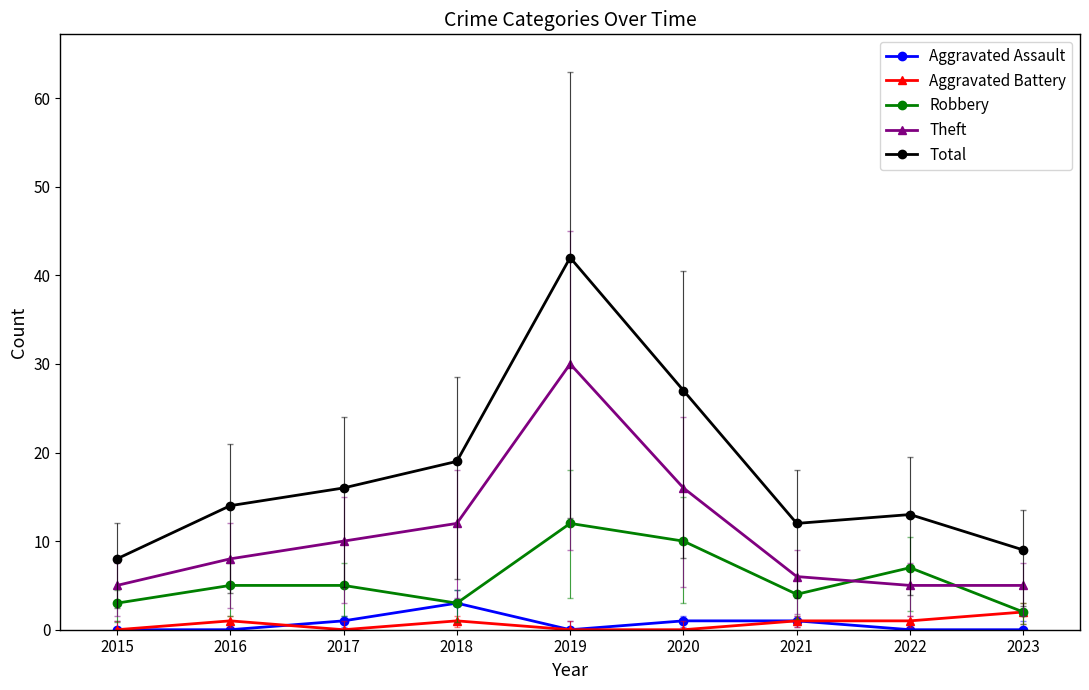

What is the maximum value shown in the chart?

42